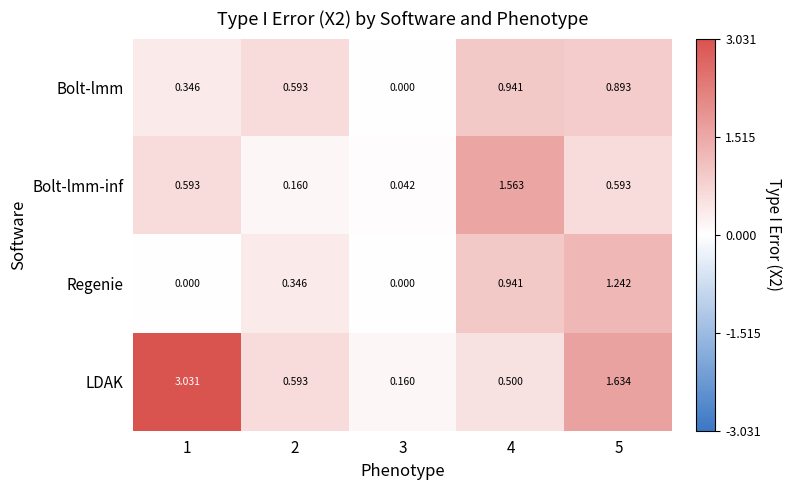

At how many categories does at least one series exceed 0?

5